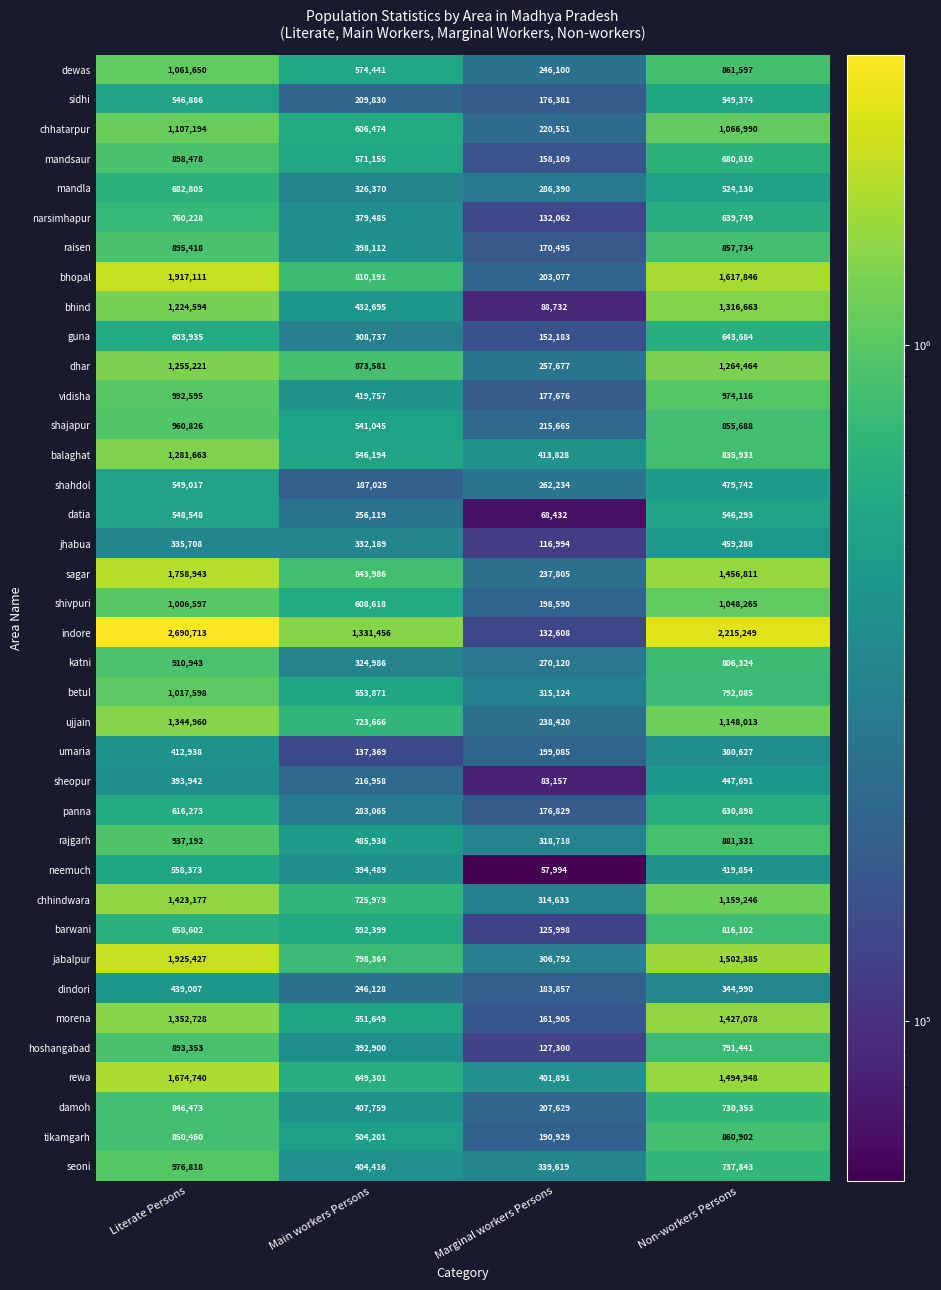

List the series in order of their peak value, lowest first.

umaria, dindori, sheopur, jhabua, datia, shahdol, sidhi, neemuch, panna, guna, mandla, narsimhapur, barwani, damoh, tikamgarh, hoshangabad, raisen, mandsaur, katni, rajgarh, shajapur, seoni, vidisha, betul, shivpuri, dewas, chhatarpur, dhar, balaghat, bhind, ujjain, chhindwara, morena, rewa, sagar, bhopal, jabalpur, indore